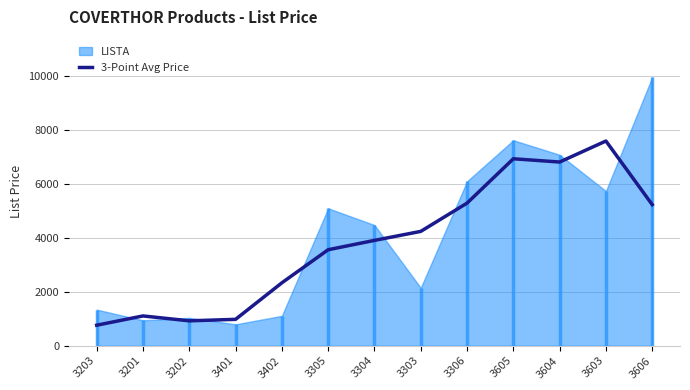

What is the average value?

3812.3